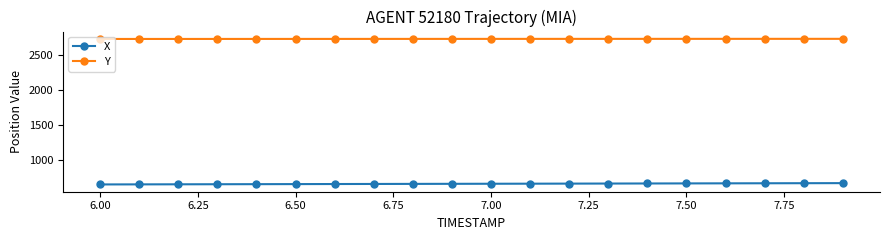

What is the difference between the second highest and second lowest values in the Y series?

1.7